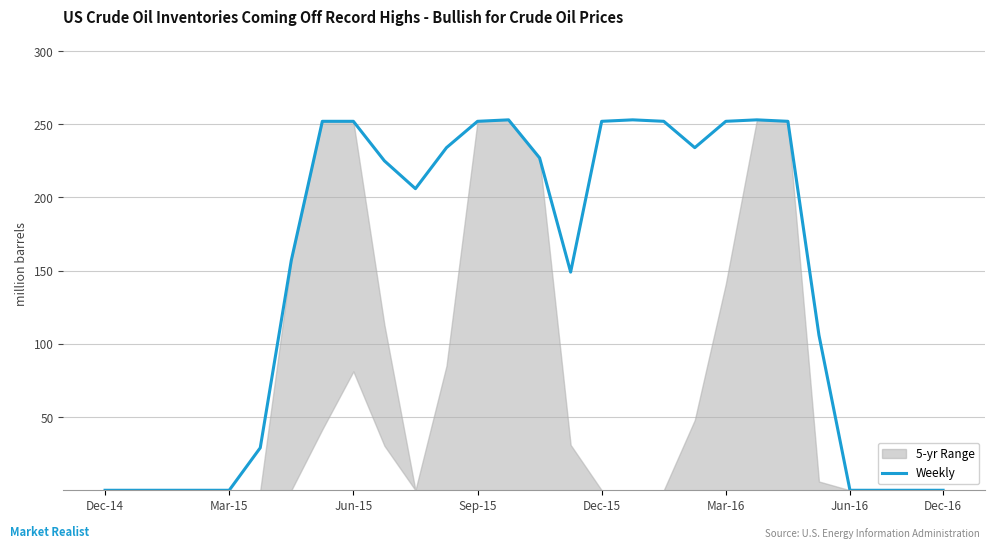

What is the highest value of the Weekly series?

253